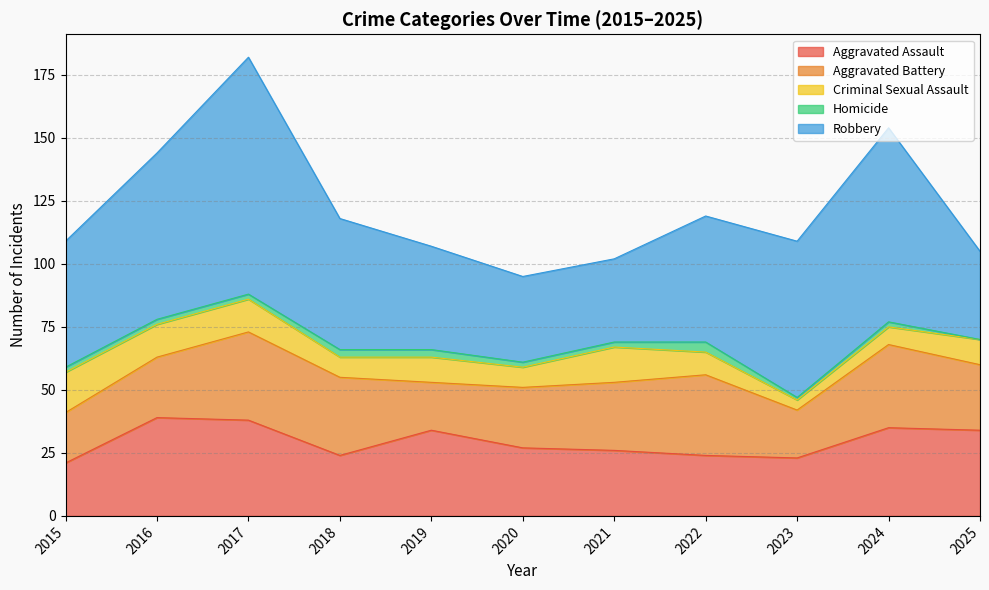

True or false: Aggravated Battery has a value of 8 at 2015.

False